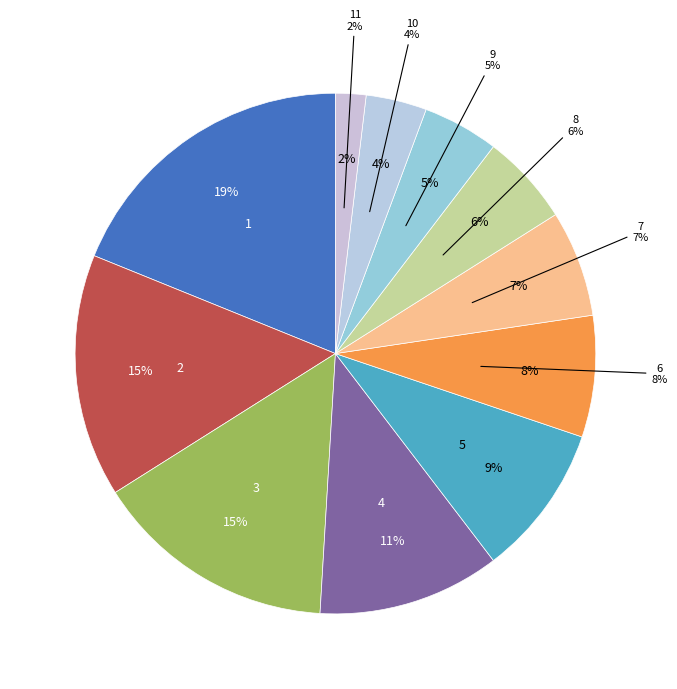

Do 5 and 7 together represent more than half of the pie?

No